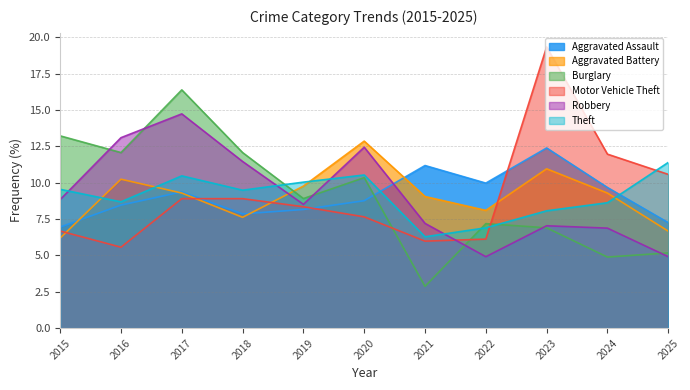

Which series changed the most between 2018 and 2025?

Burglary